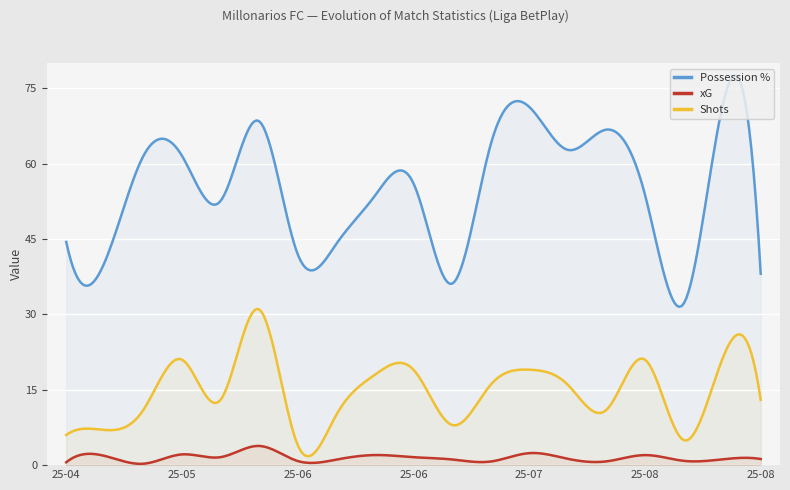

What is the difference between the maximum and minimum values in the xG series?

3.6